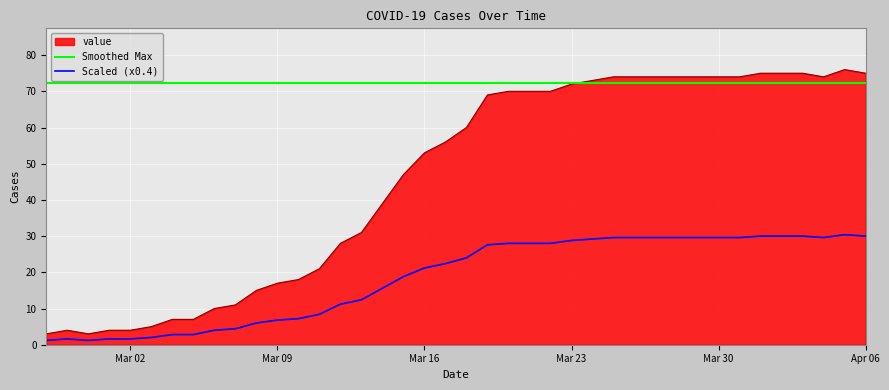

True or false: Smoothed Max and Scaled (x0.4) cross at least once.

False